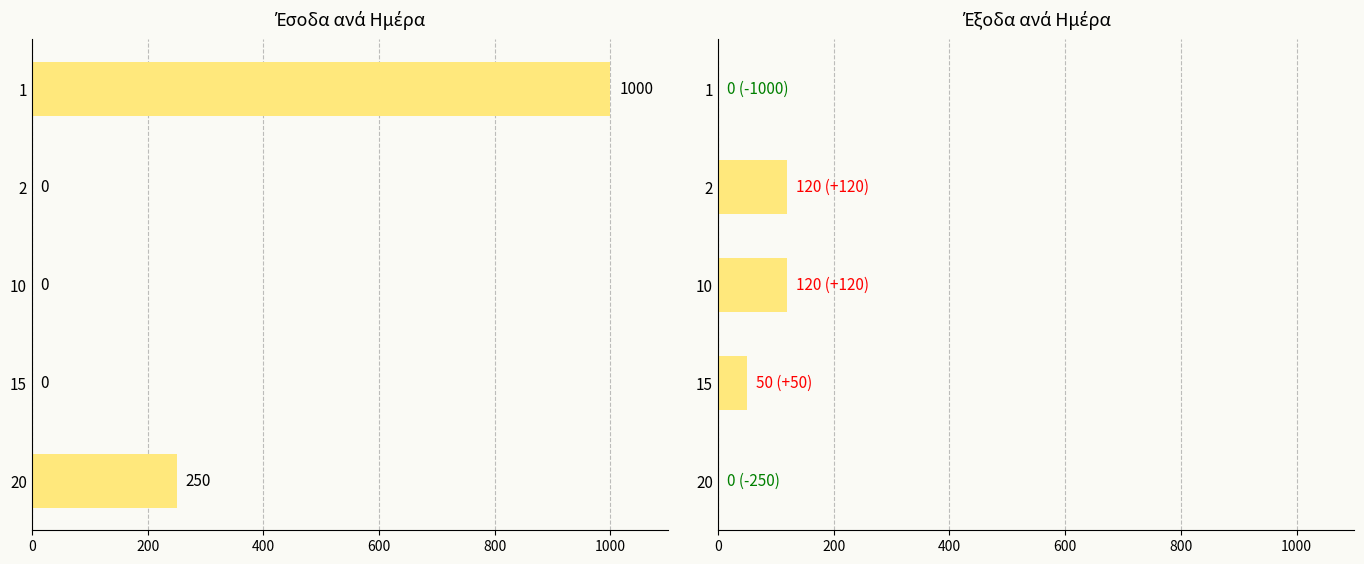

List the series in order of their overall mean, lowest first.

Έξοδα, Έσοδα